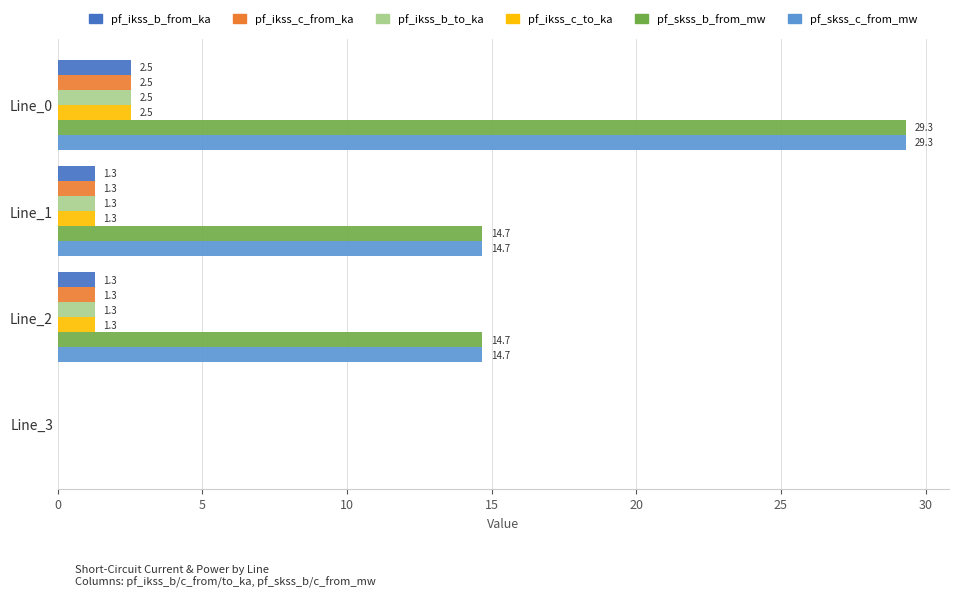

At which category is the sum across all series the highest?

Line_0